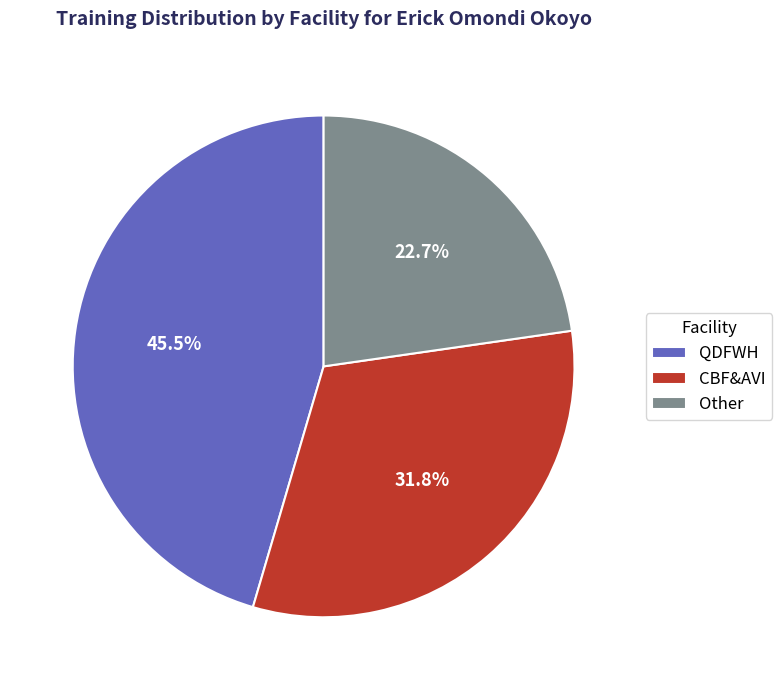

Count the number of slices in the pie.

3